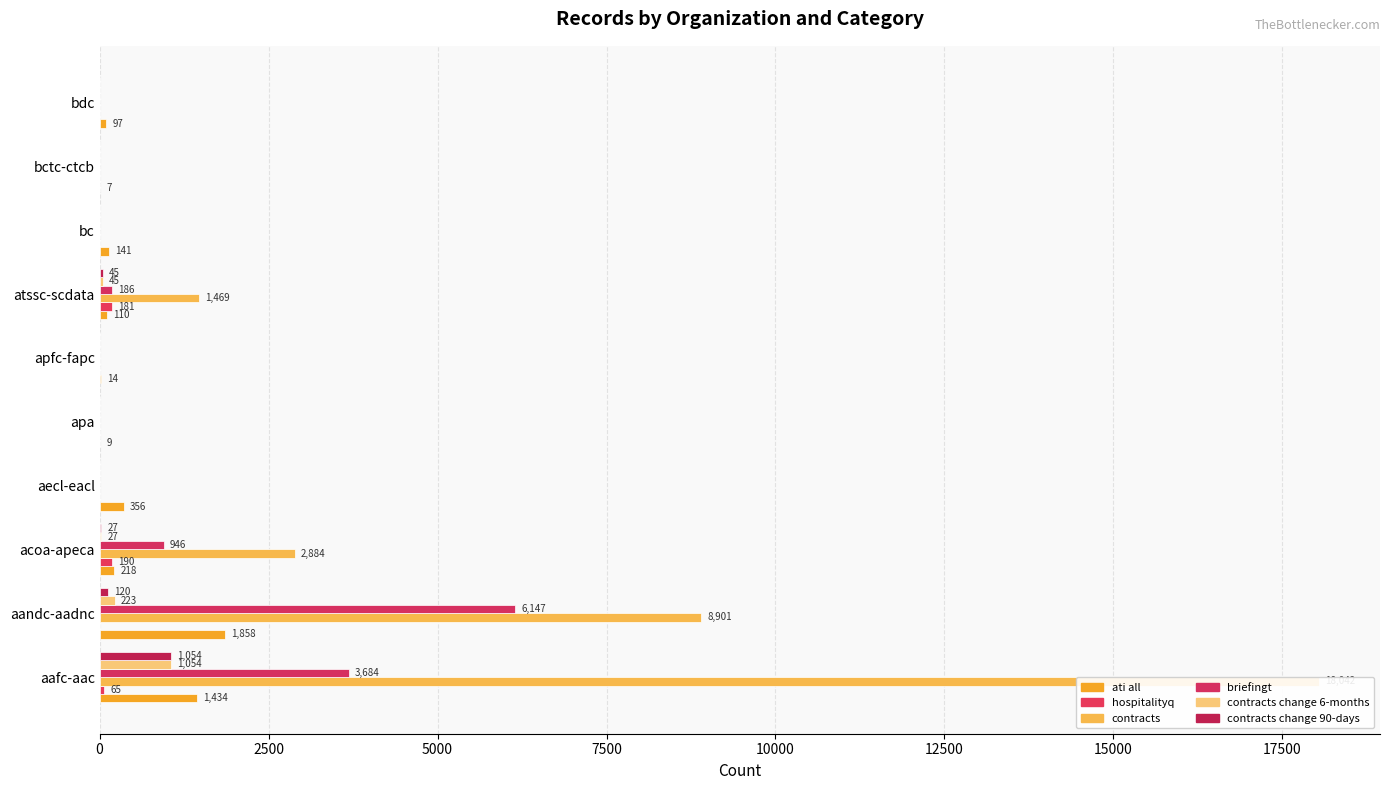

Is it true that contracts equals 0 at 9?

True